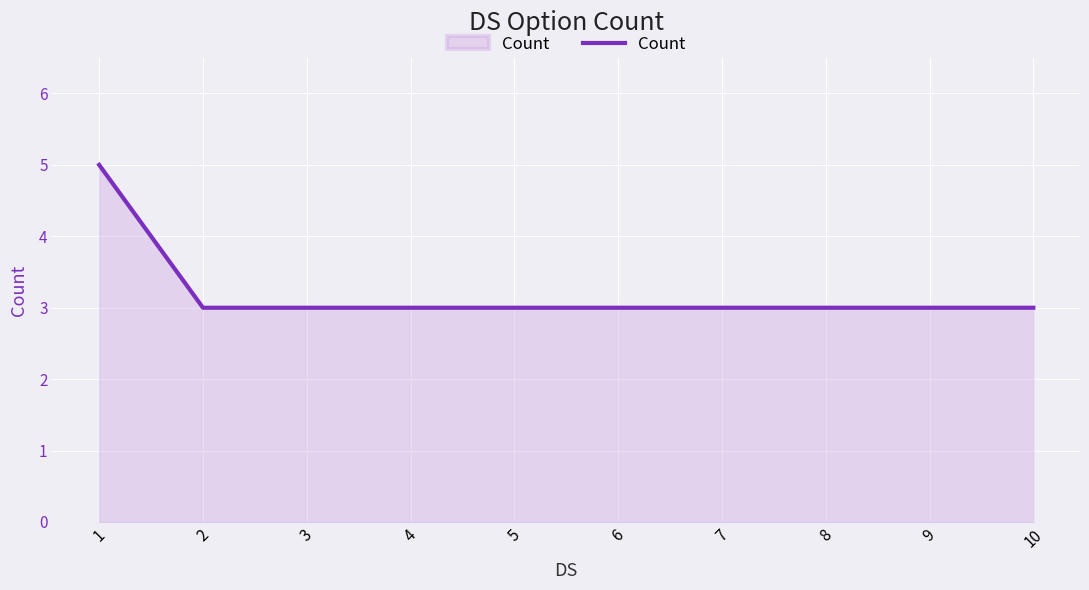

What is the sum of all values?

32